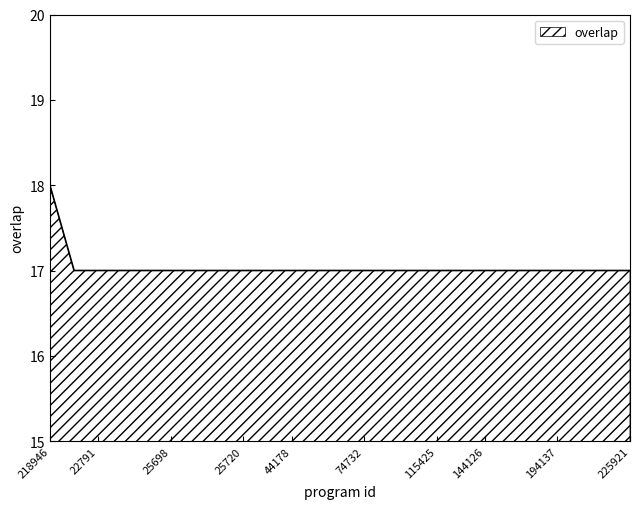

What is the smallest value displayed?

17